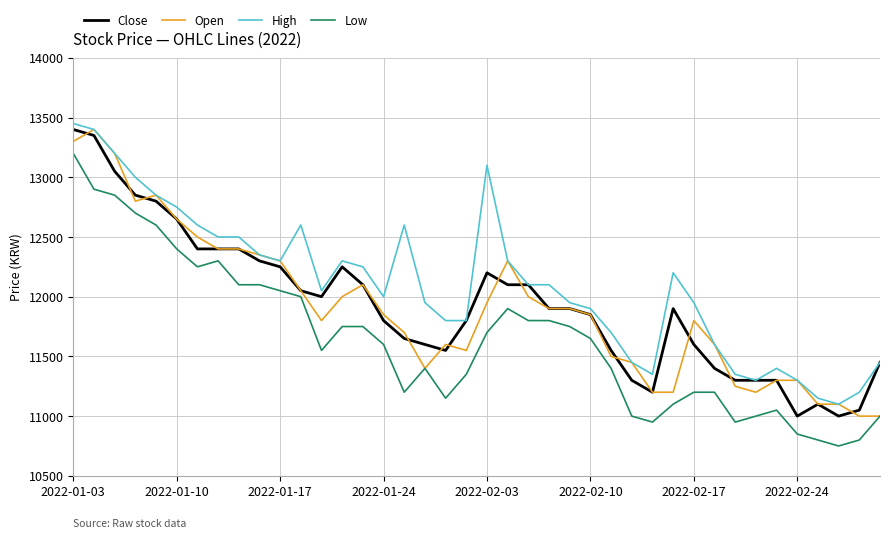

Which series has the largest total across all categories?

High